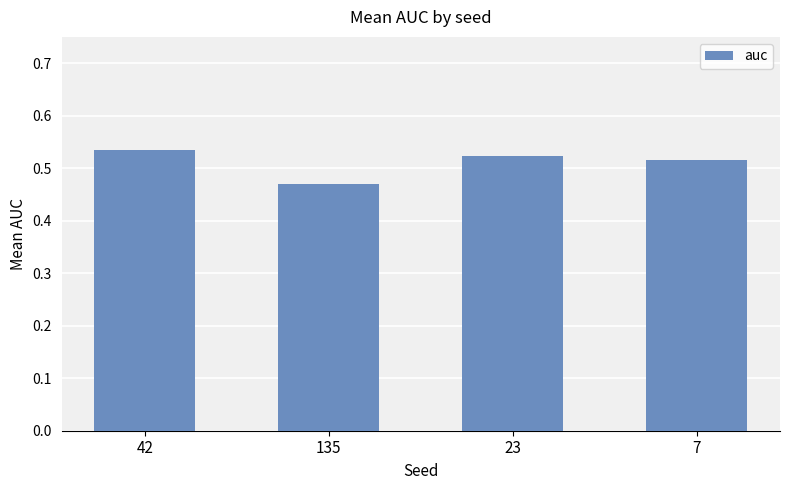

Which category has the lowest value across all series?

135